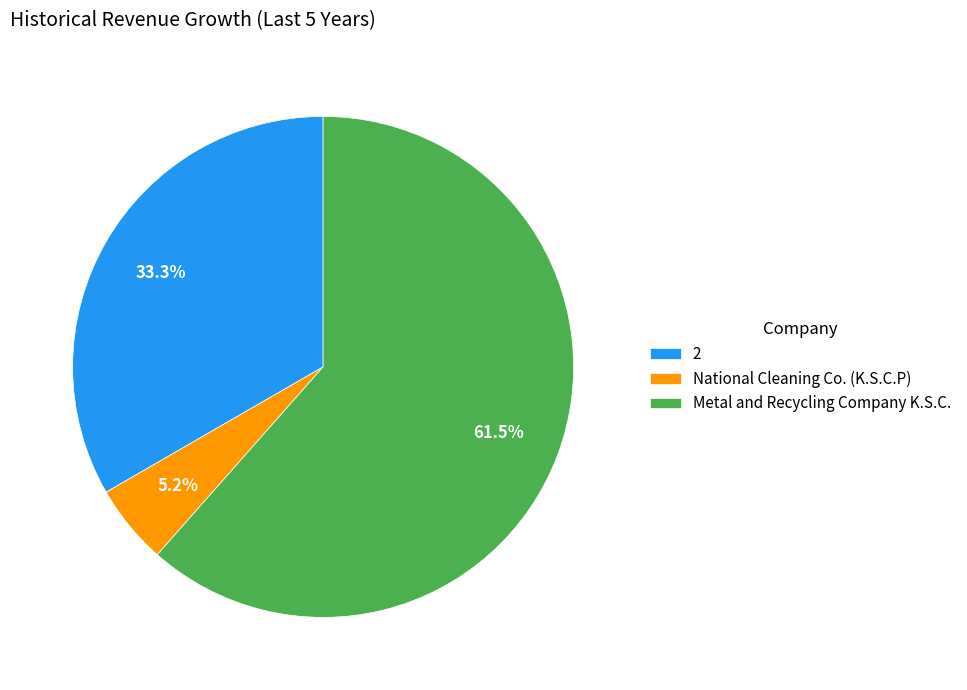

What portion of the pie excludes Metal and Recycling Company K.S.C.?

38.5%